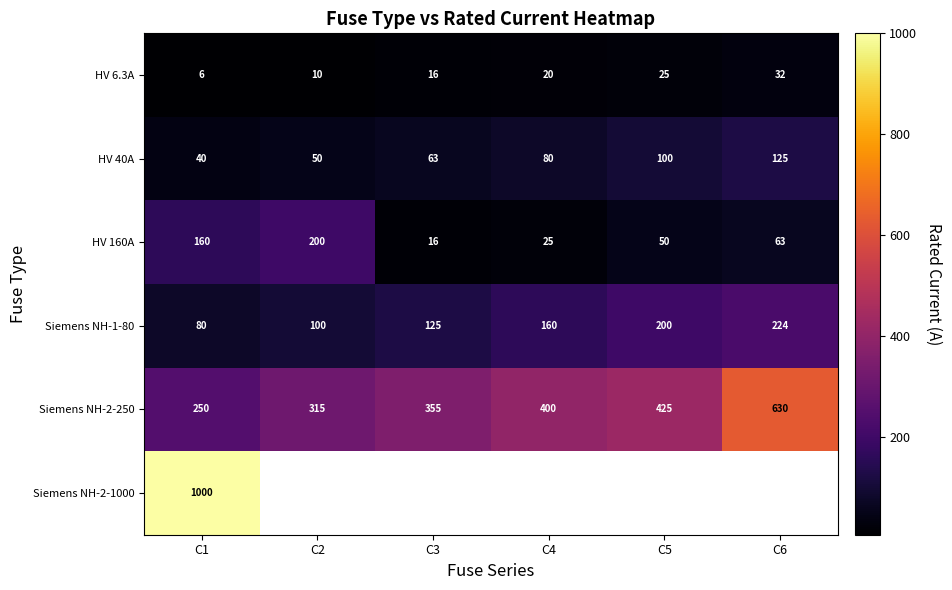

Rank the categories by HV 160A value from highest to lowest.

C2, C1, C6, C5, C4, C3